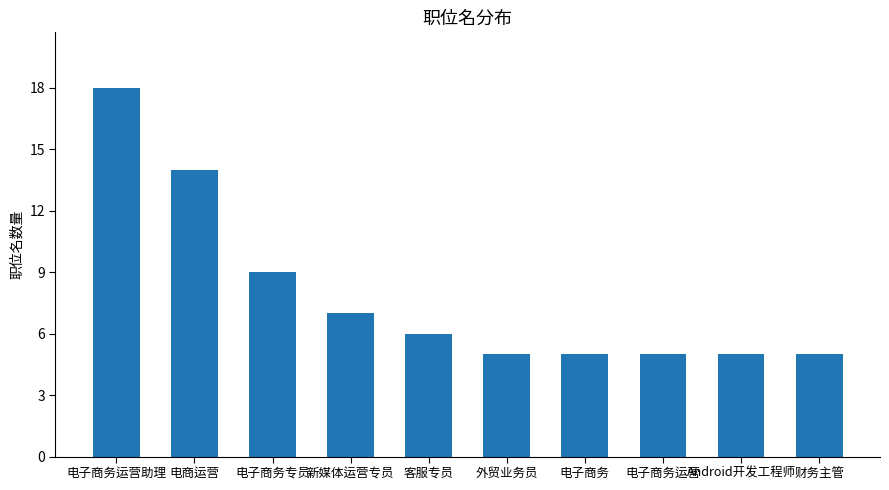

What is the minimum value shown in the chart?

5